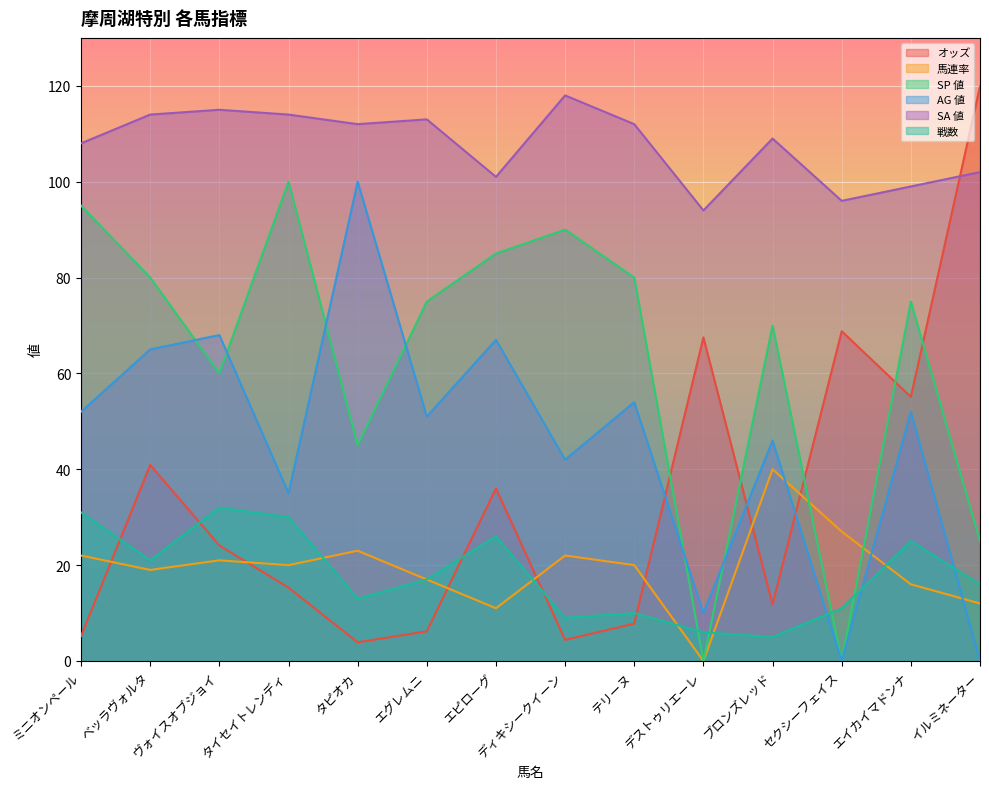

How many distinct data groups are displayed?

6